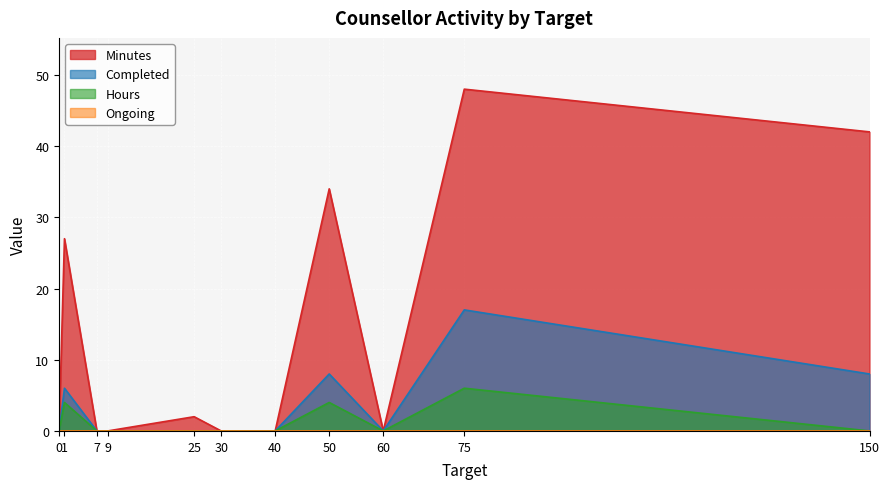

List the labels in order of Hours value, largest first.

75, 1, 50, 0, 7, 9, 25, 30, 40, 60, 150